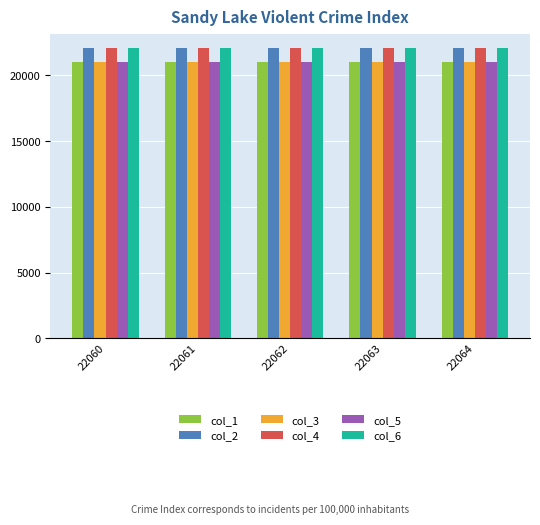

What is the maximum value for col_1?

21049